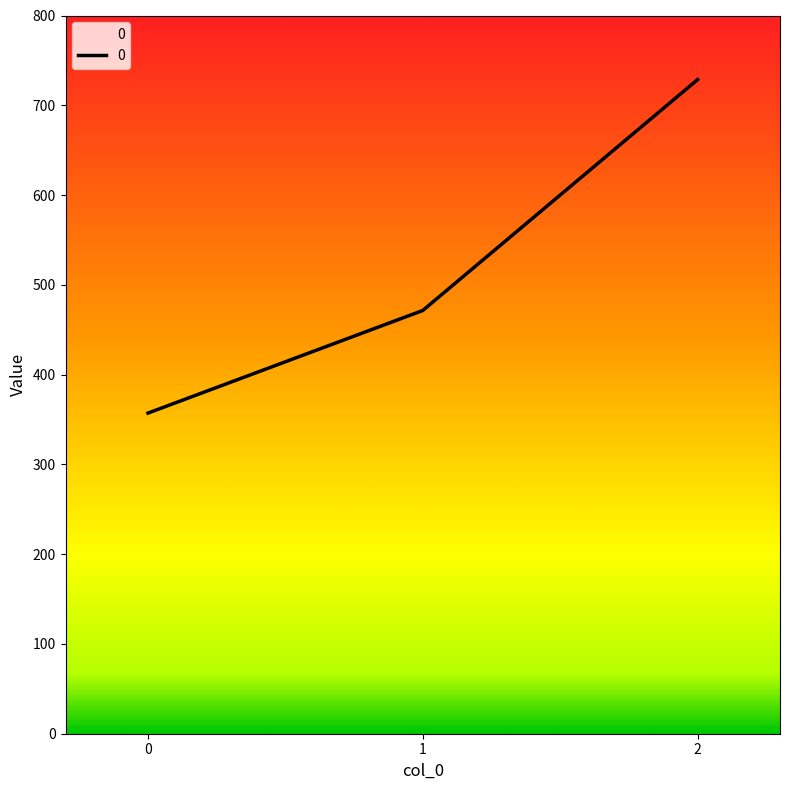

Reading left to right, list all the values displayed in this chart.

0=357.1	1=471.4	2=728.6